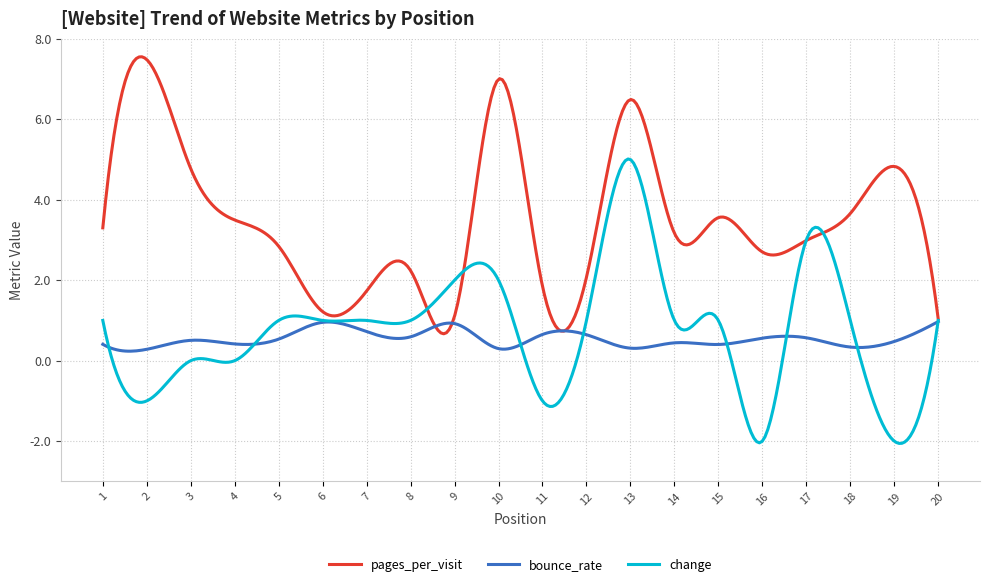

Which series has the largest total across all categories?

pages_per_visit